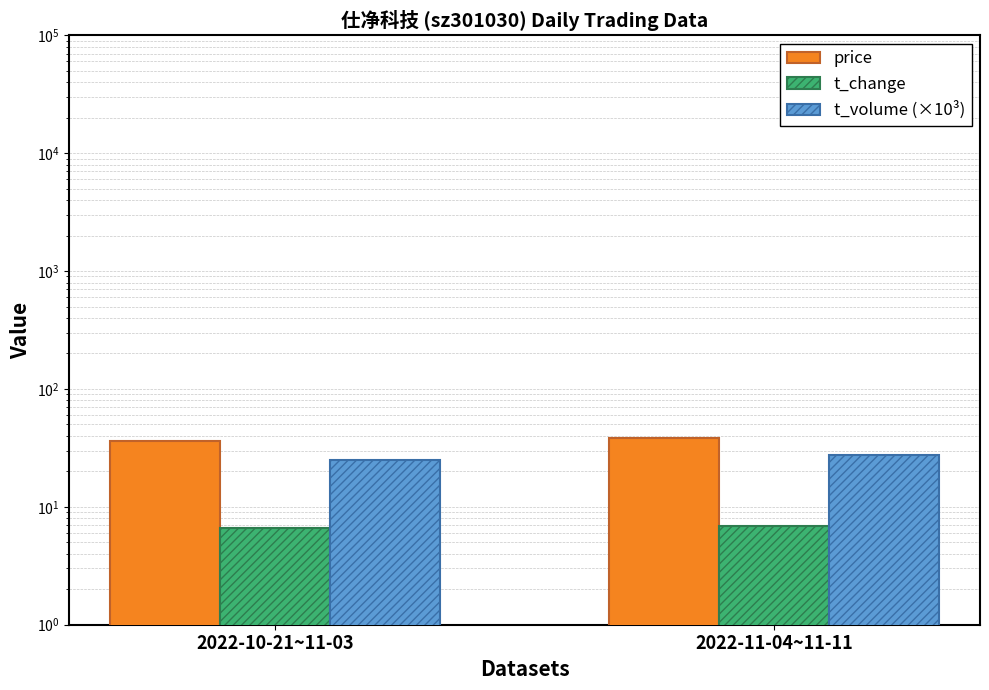

Which label corresponds to the largest value in the chart?

2022-11-04~11-11